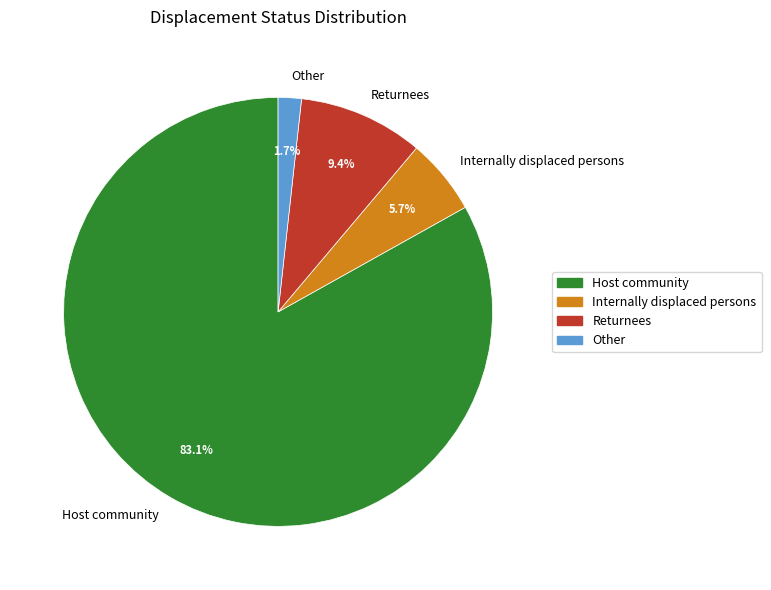

Is there a majority slice in this chart?

Yes